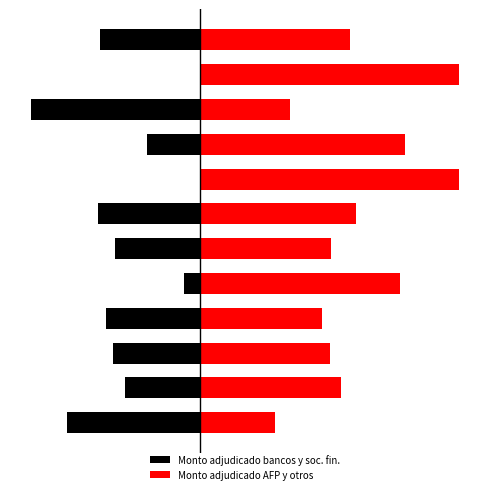

Reading left to right, transcribe all the data shown in this chart.

Monto adjudicado bancos y soc. fin.: 0=-1600	1=-910	2=-1050	3=-1135	4=-200	5=-1030	6=-1230	7=0	8=-645	9=-2030	10=0	11=-1200
Monto adjudicado AFP y otros: 0=900	1=1690	2=1550	3=1465	4=2400	5=1570	6=1870	7=3100	8=2455	9=1070	10=3100	11=1800